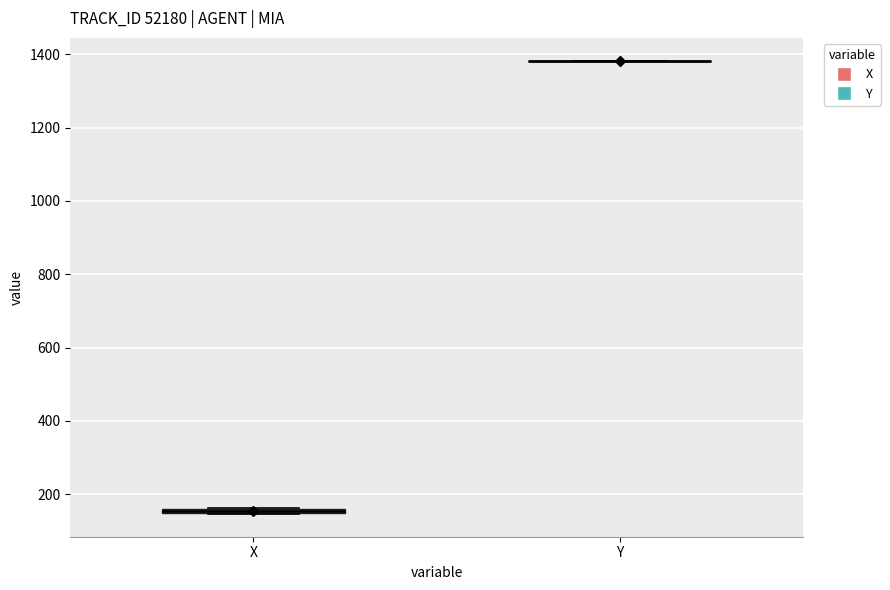

Where is the lower edge of the box for X on the y-axis? The values are not printed on the chart, so give them approximately, as read against the axis.

140